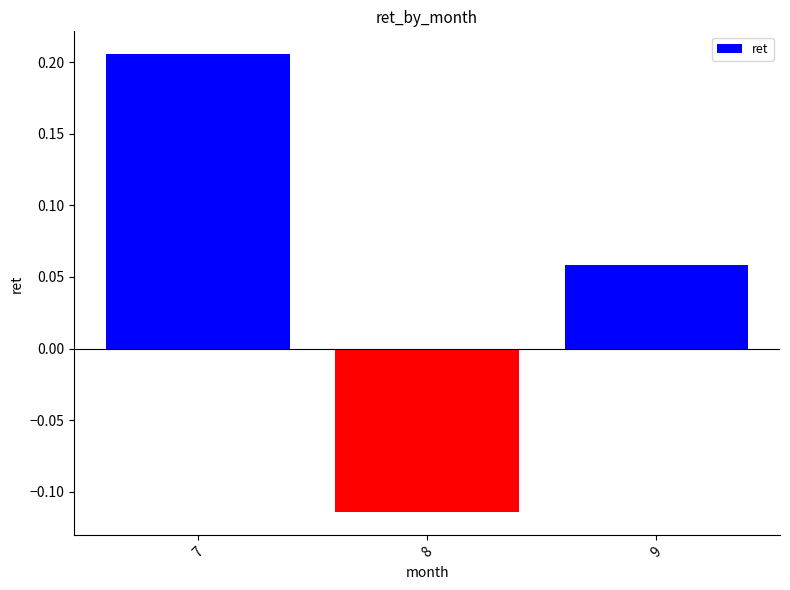

Are the bars grouped side by side (vs. stacked)?

No